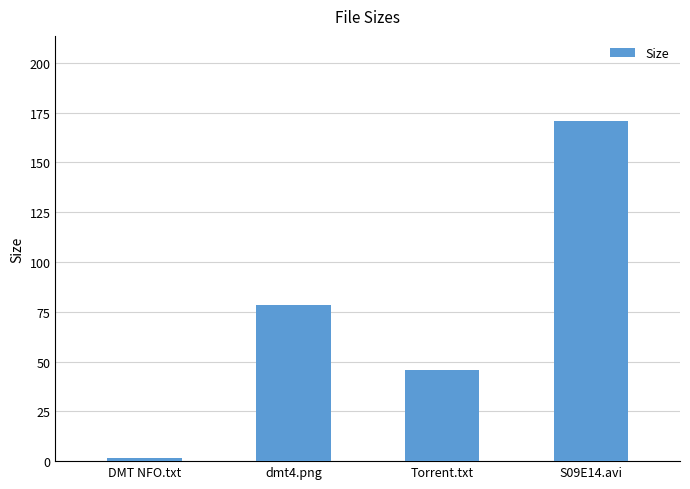

What is the label of the 4th bar from the right?

DMT NFO.txt